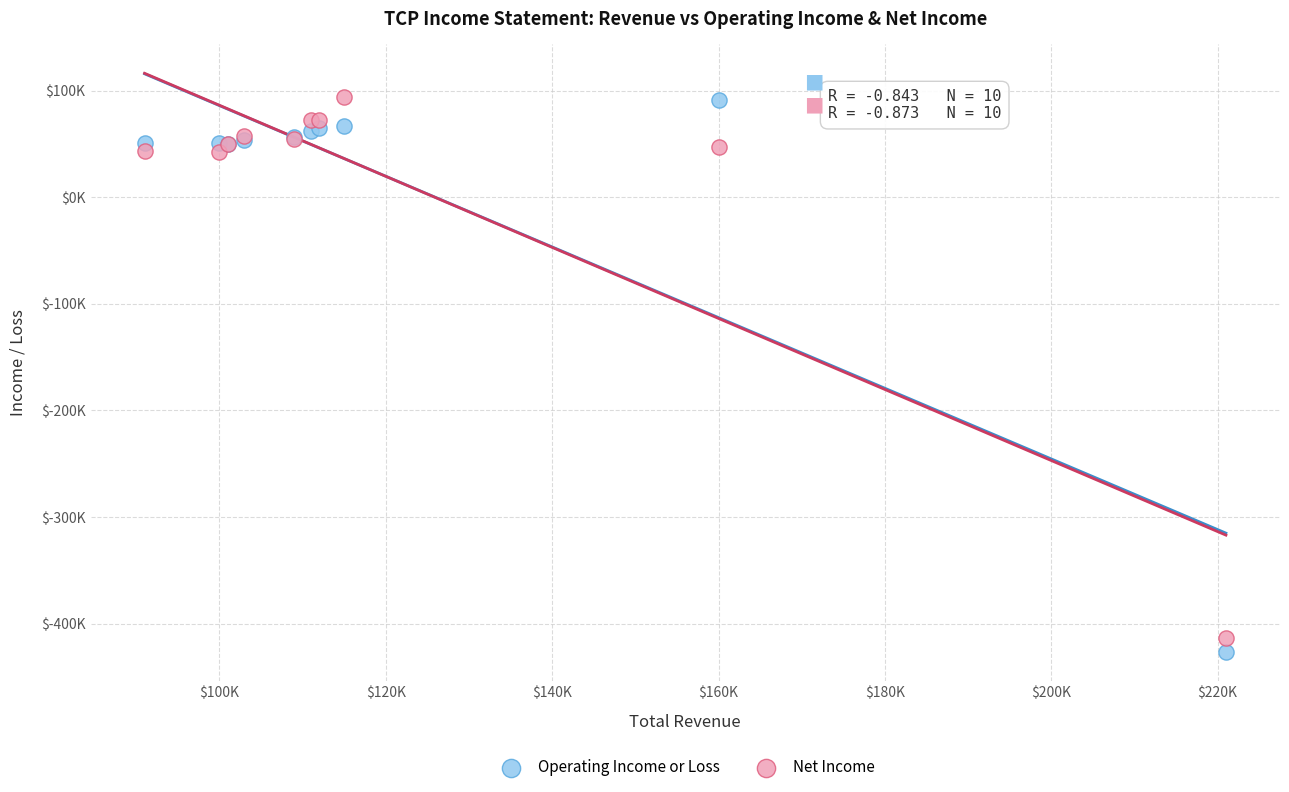

What are all the series names shown in the legend?

Operating Income or Loss, Net Income